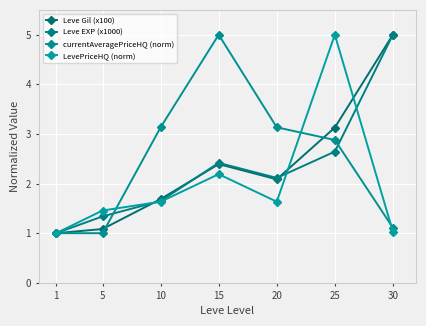

At 25, list the series in order from smallest to largest.

Leve EXP (x1000), currentAveragePriceHQ (norm), Leve Gil (x100), LevePriceHQ (norm)